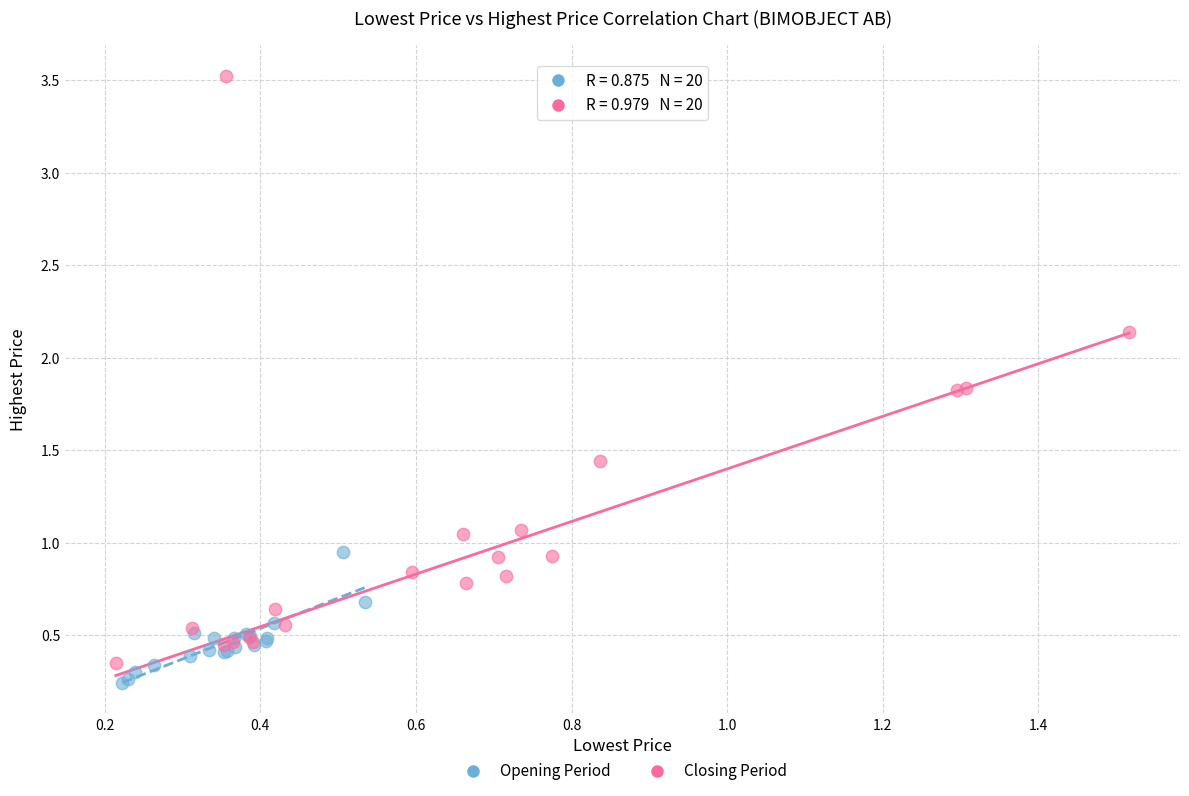

What are all the series names shown in the legend?

Opening Period, Closing Period